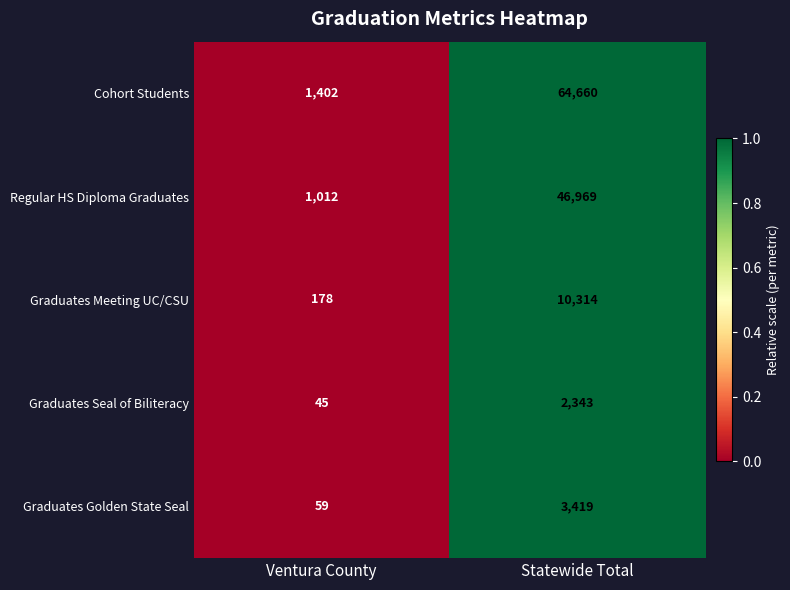

At which category is the sum across all series the highest?

Statewide Total